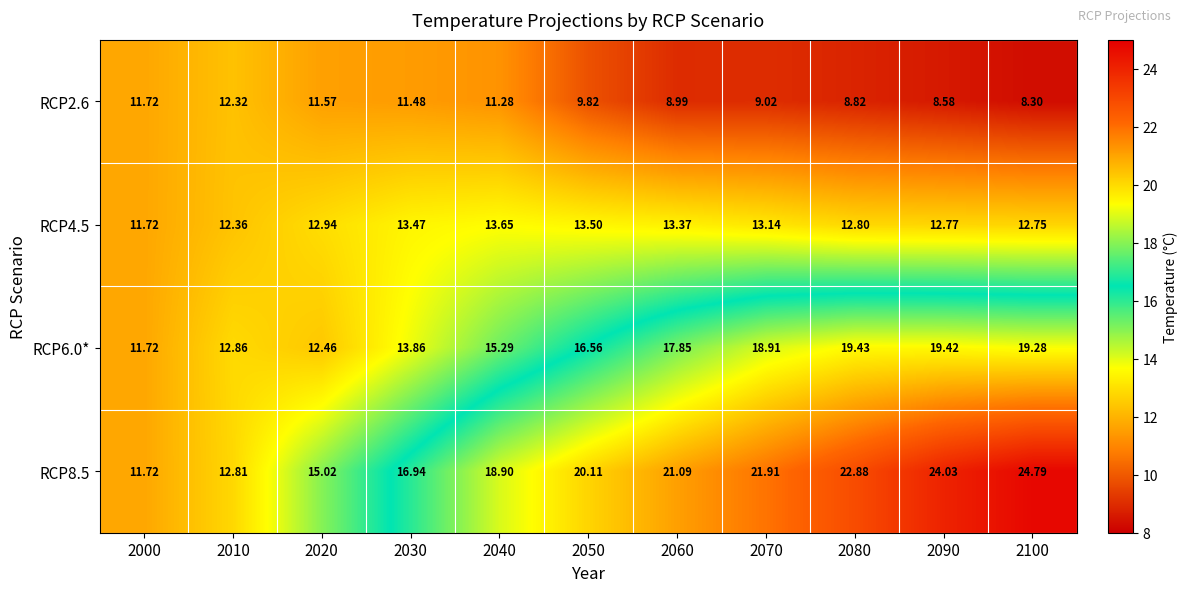

Is the value of RCP6.0* at 2000 greater than the value of RCP4.5 at 2050?

No